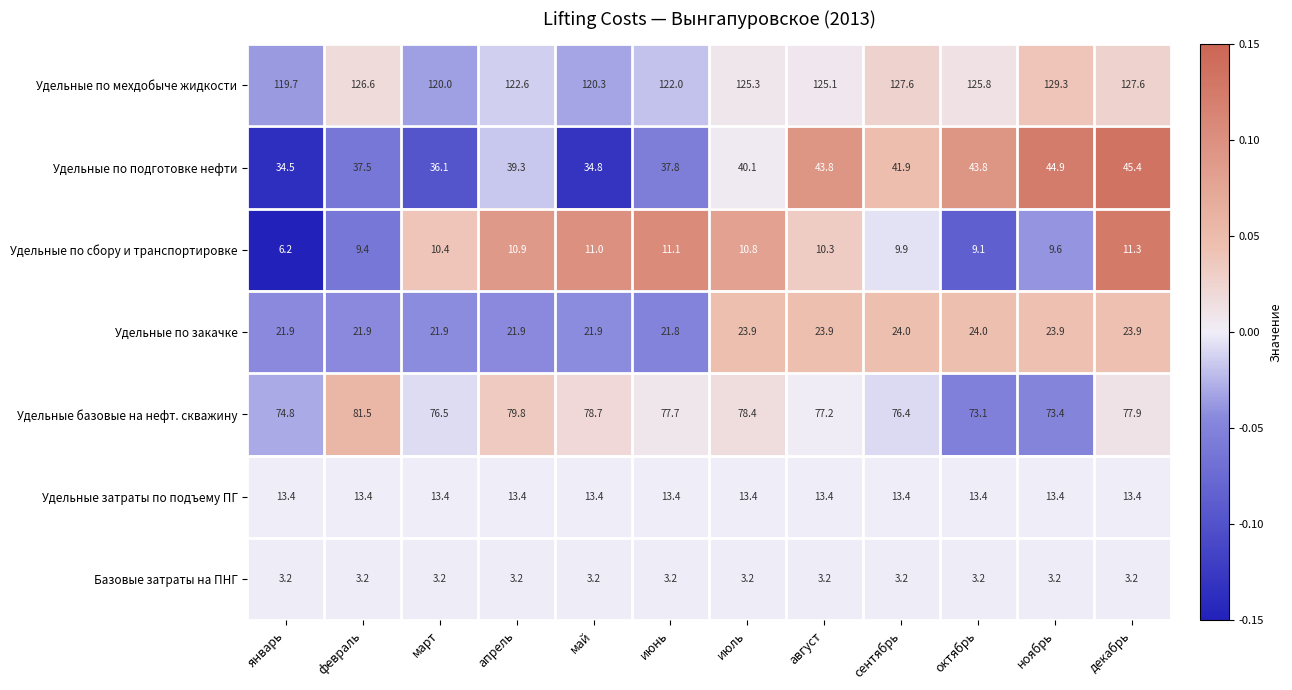

What is the total value across all series at февраль?

293.5